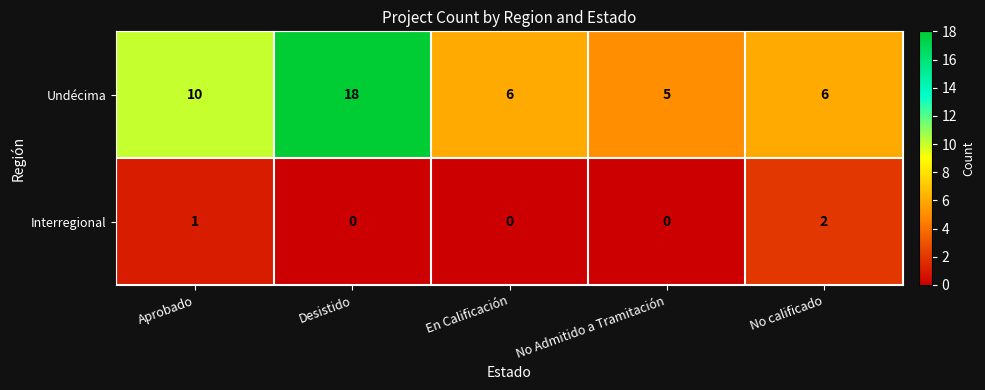

What is the total value across all series at Aprobado?

11